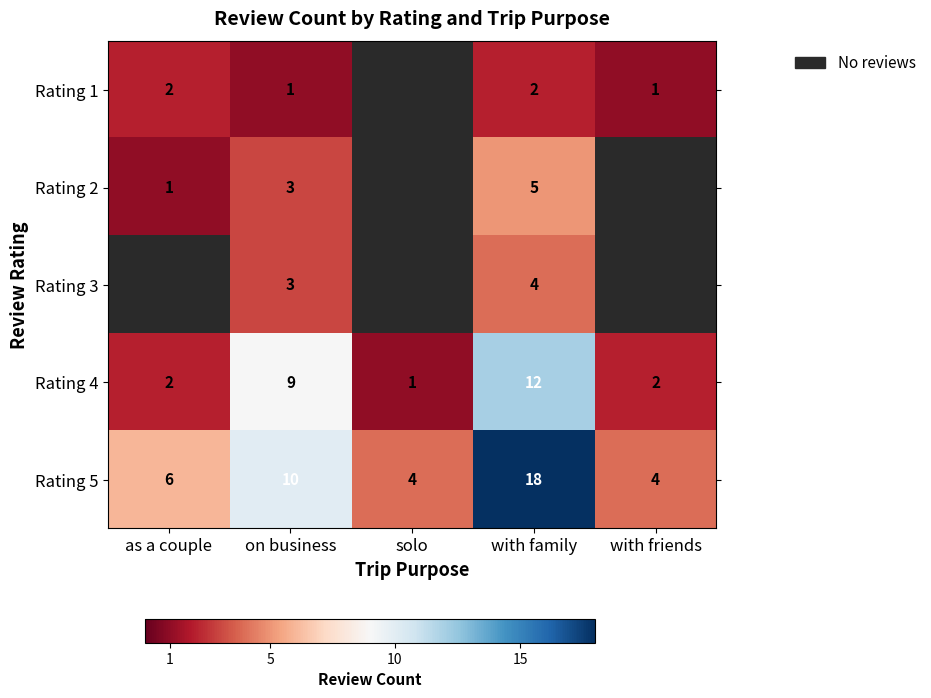

Rank the series at with family from highest to lowest value.

Rating 5, Rating 4, Rating 2, Rating 3, Rating 1